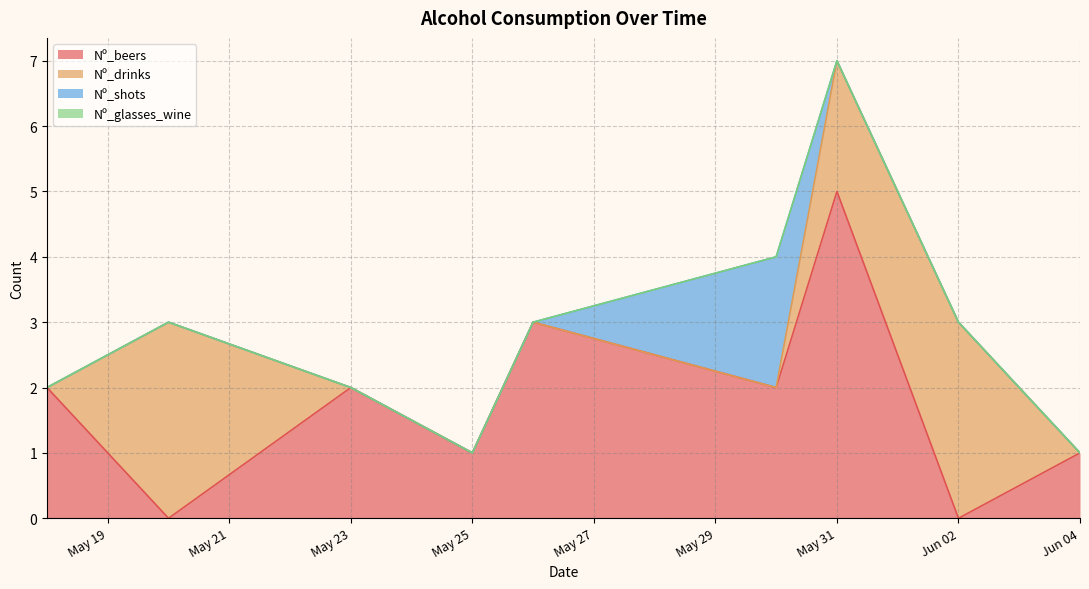

How many intersections are there between Nº_drinks and Nº_shots?

1